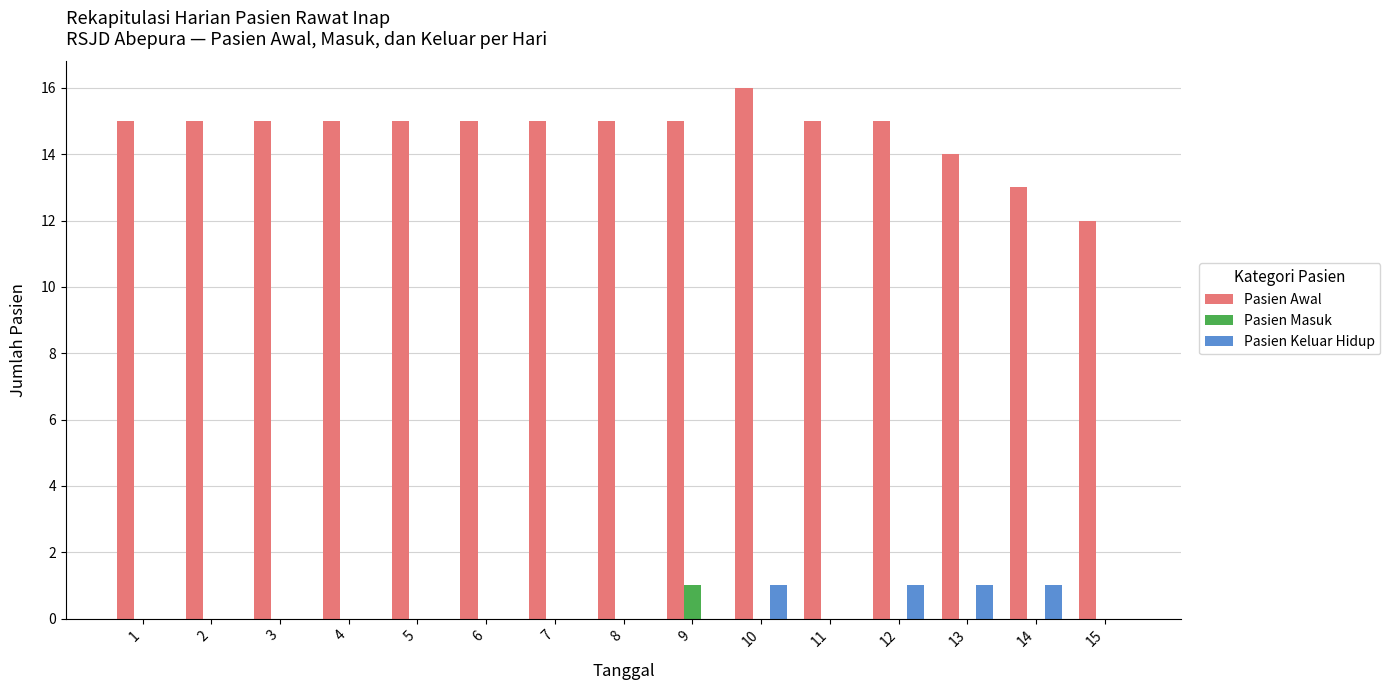

What are all the series names shown in the legend?

Pasien Awal, Pasien Masuk, Pasien Keluar Hidup